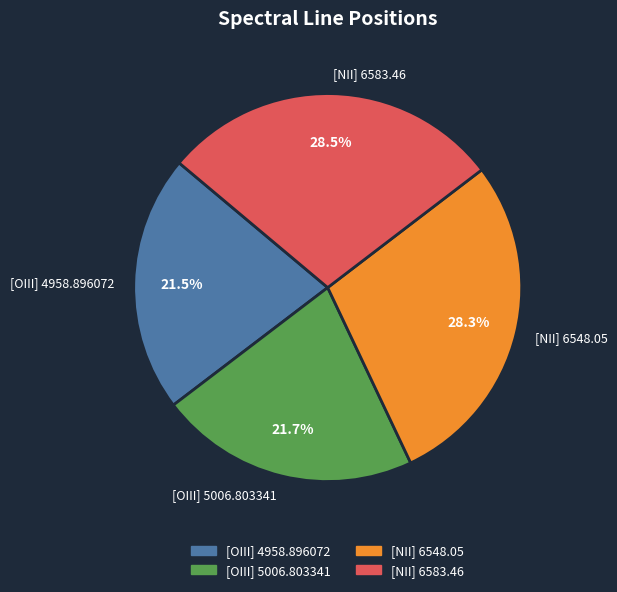

Is [OIII] 5006.803341 the majority of the pie?

No